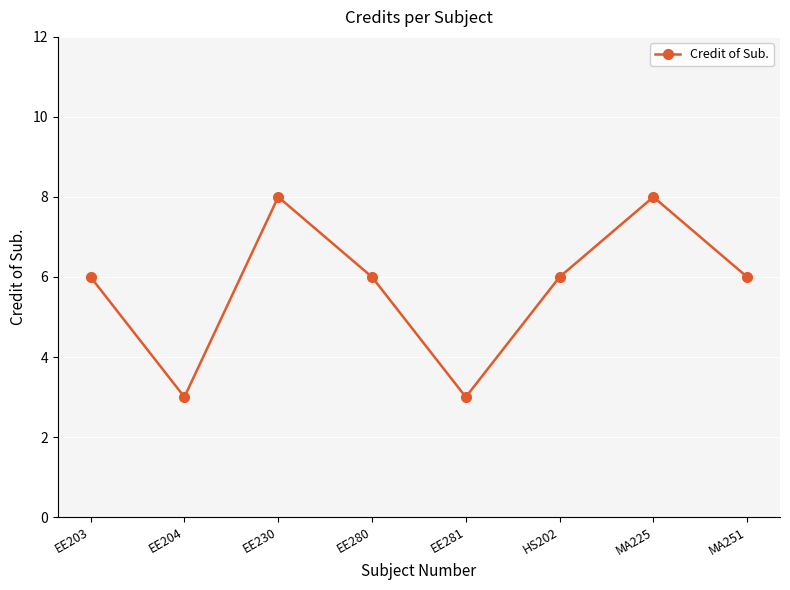

The value at EE230 is 3. True or false?

False